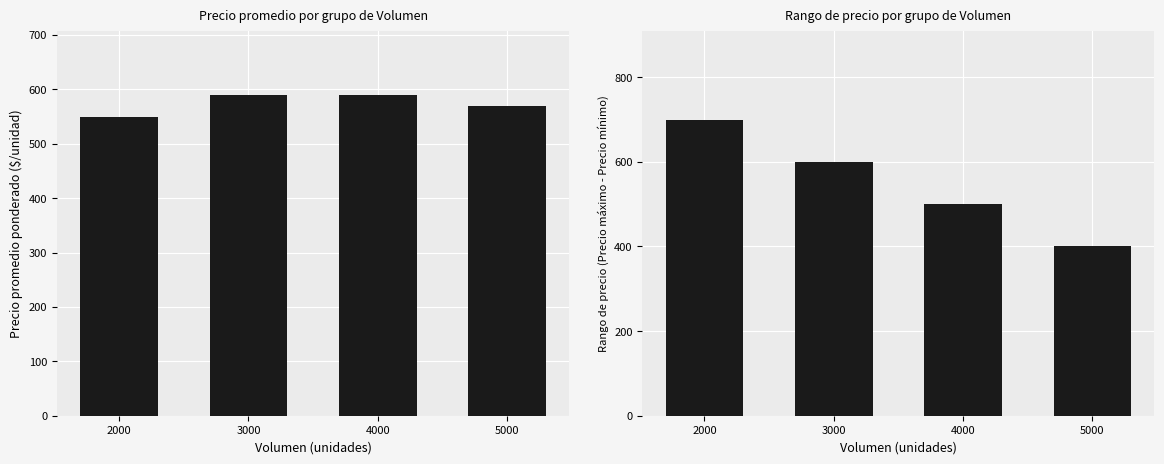

Reading left to right, what are all the values shown in this chart?

Precio promedio ponderado: 2000=550	3000=590	4000=590	5000=570
Rango de precio (máx - mín): 2000=700	3000=600	4000=500	5000=400